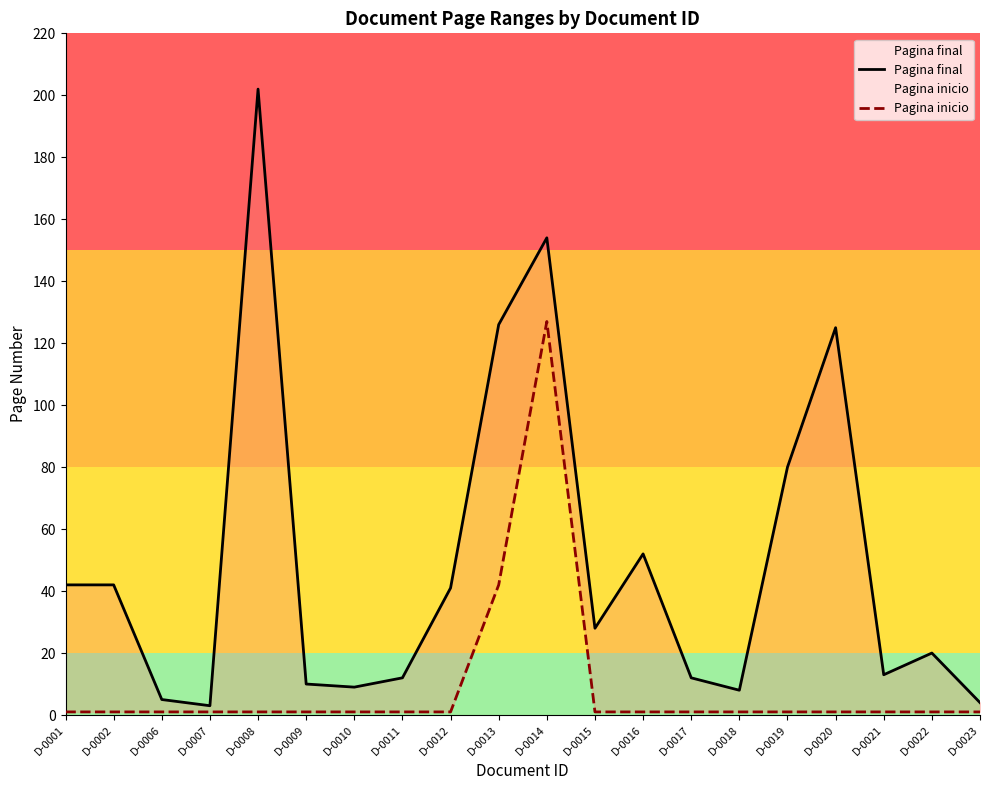

Is it true that Pagina final equals 125 at D-0020?

True